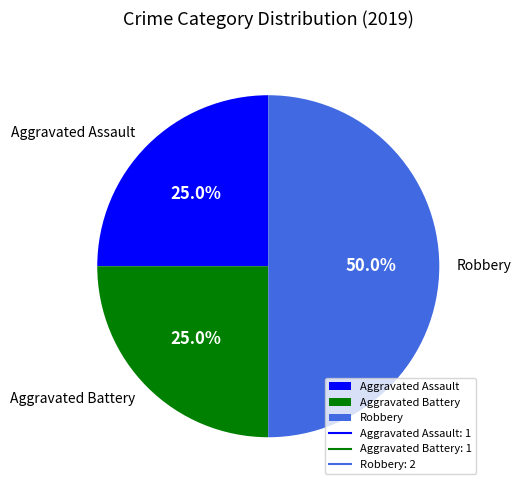

To the nearest percent, what percentage of the pie is Aggravated Assault?

25%